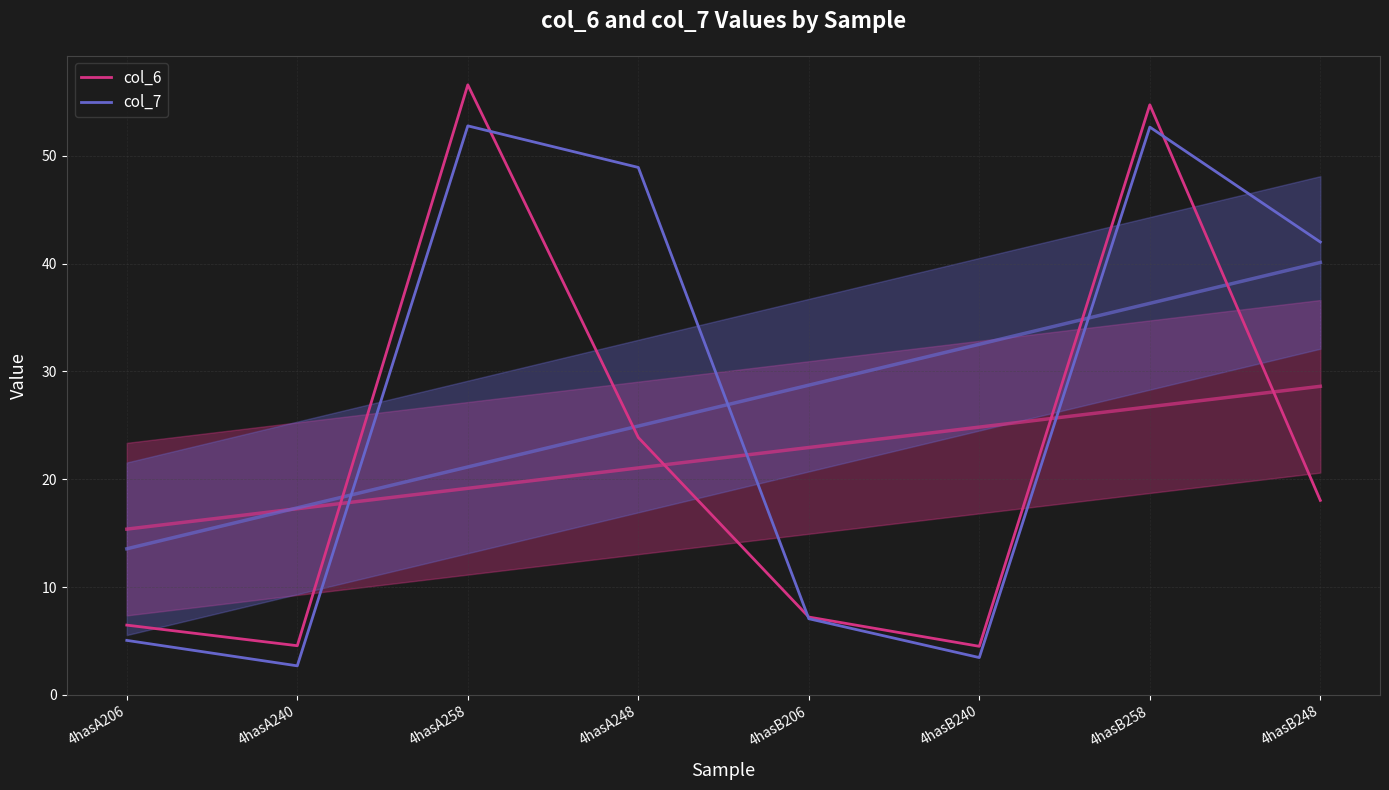

Count the number of categories in the chart.

8